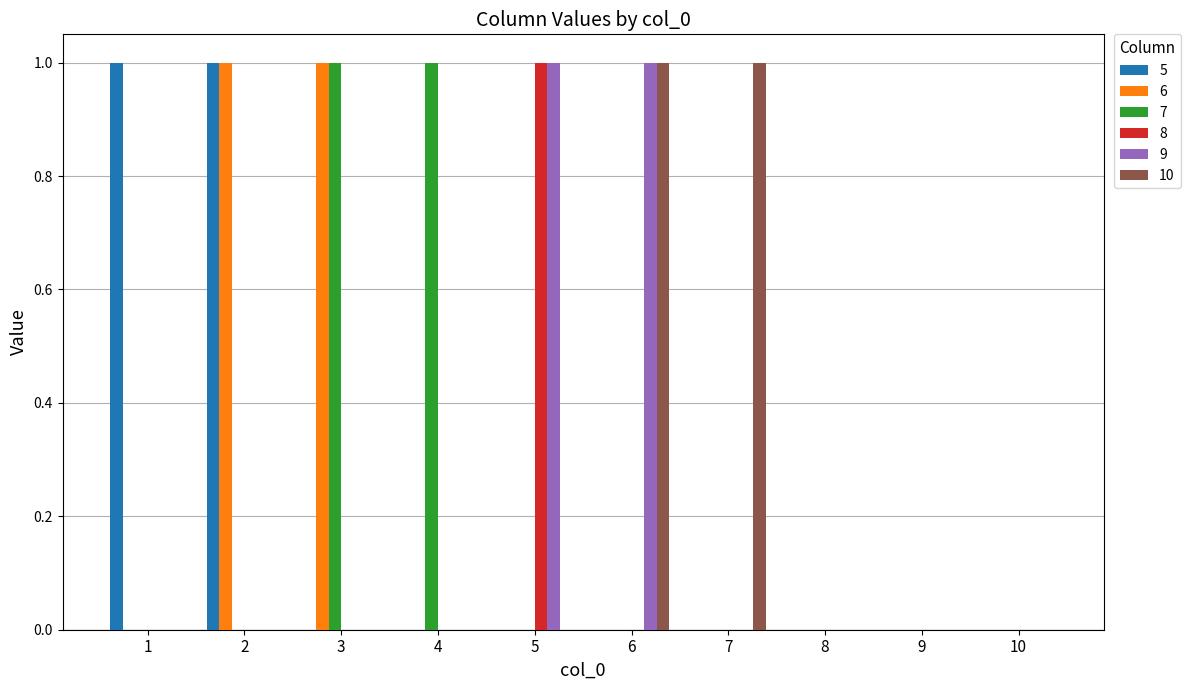

How many distinct data groups are displayed?

6